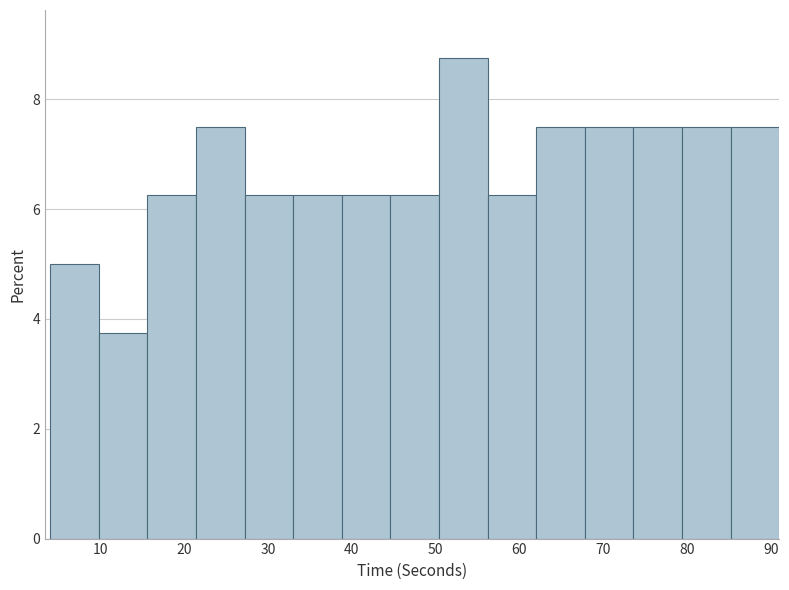

Reading left to right, list every bar in this chart as the range it spans on the x-axis followed by its height. Neither the bar edges nor the heights are printed on the chart, so give them approximately, as read against the axes.

4.0 to 9.8: 5.0
9.8 to 15.6: 3.8
15.6 to 21.4: 6.2
21.4 to 27.2: 7.6
27.2 to 33.0: 6.2
33.0 to 38.8: 6.2
38.8 to 44.6: 6.2
44.6 to 50.4: 6.2
50.4 to 56.2: 8.8
56.2 to 62.0: 6.2
62.0 to 67.8: 7.6
67.8 to 73.6: 7.6
73.6 to 79.4: 7.6
79.4 to 85.2: 7.6
85.2 to 91.0: 7.6